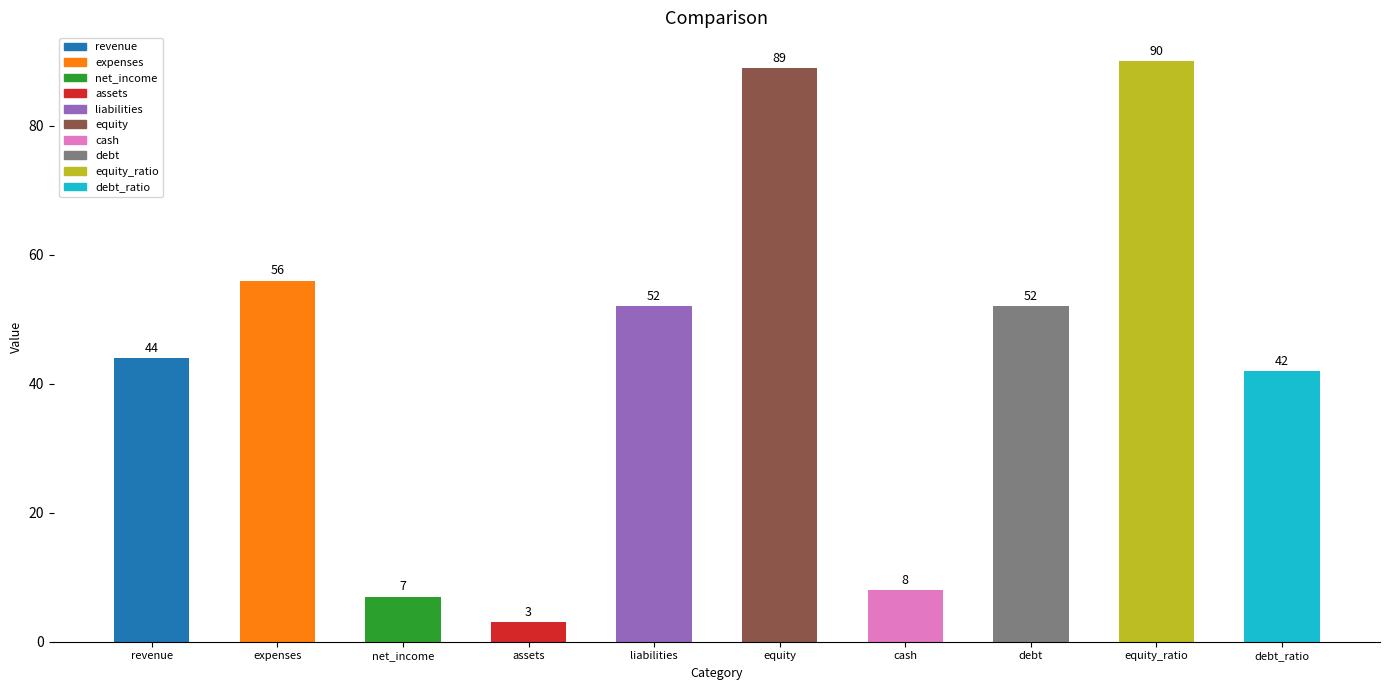

Which category has the lowest value across all series?

assets